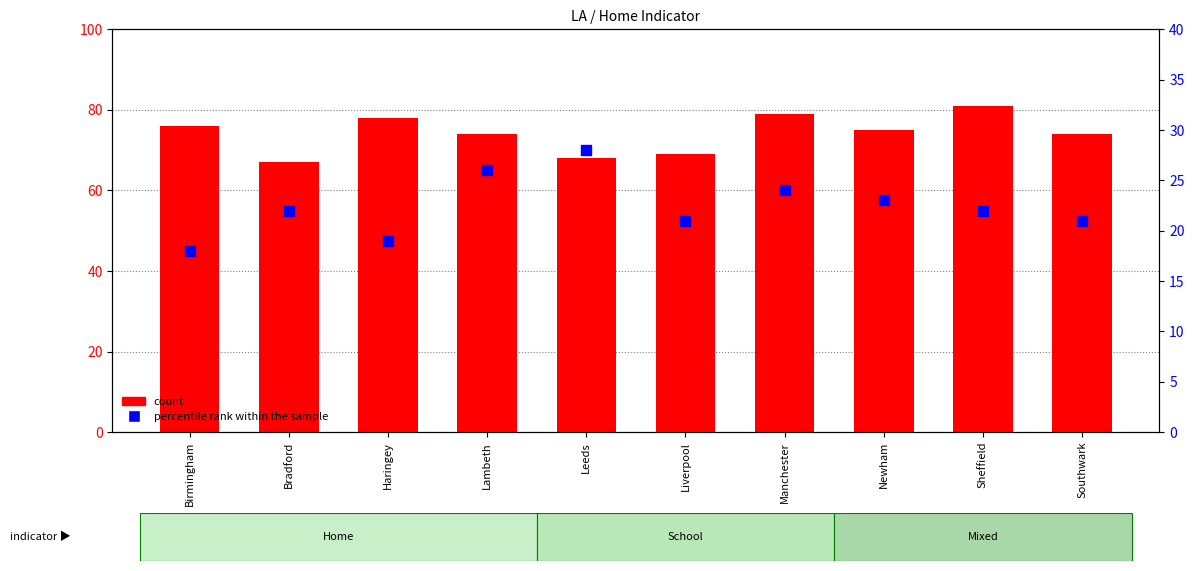

What is the total value across all series at Haringey?

97